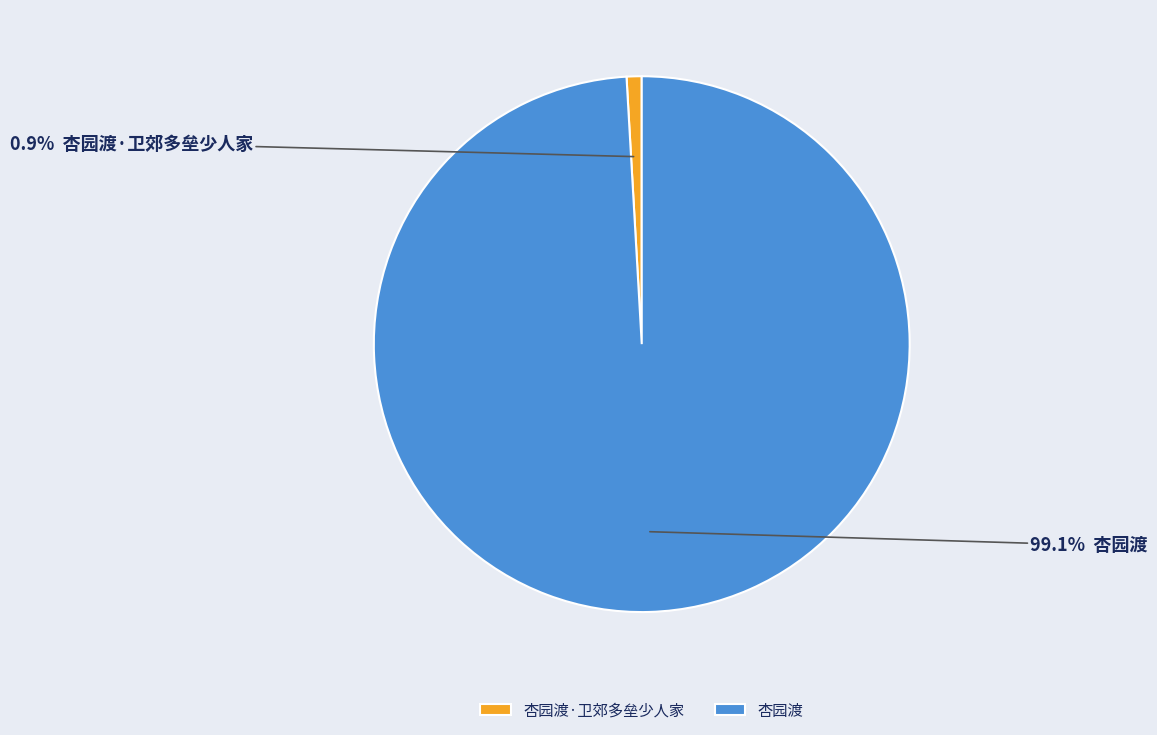

To the nearest percent, what is the difference between the 杏园渡·卫郊多垒少人家 and 杏园渡 slice percentages?

98%